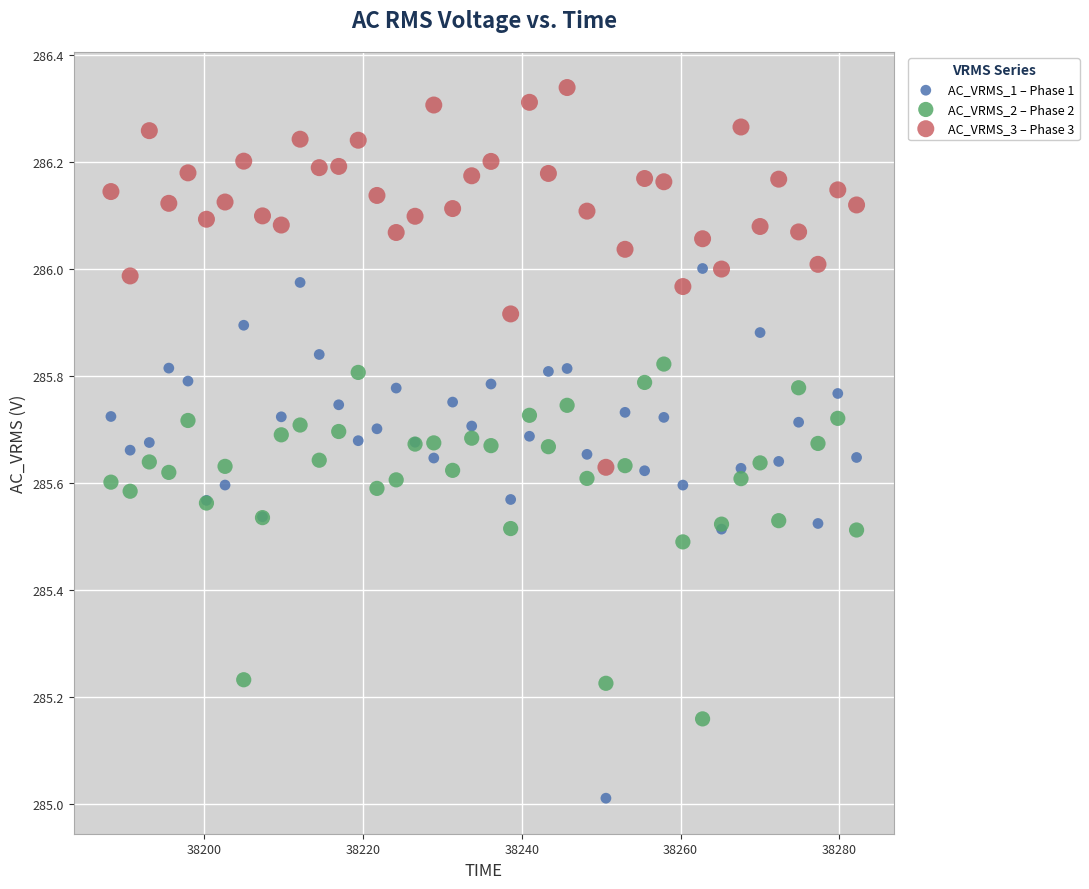

Which series has the widest spread of Y values?

AC_VRMS_1 – Phase 1